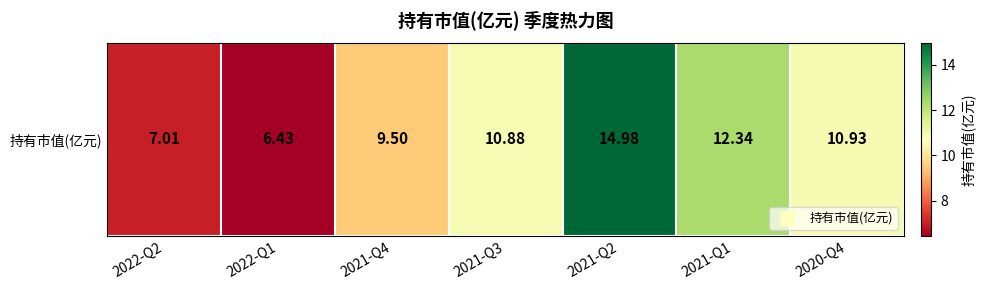

Which has a higher value, 2021-Q1 or 2020-Q4?

2021-Q1